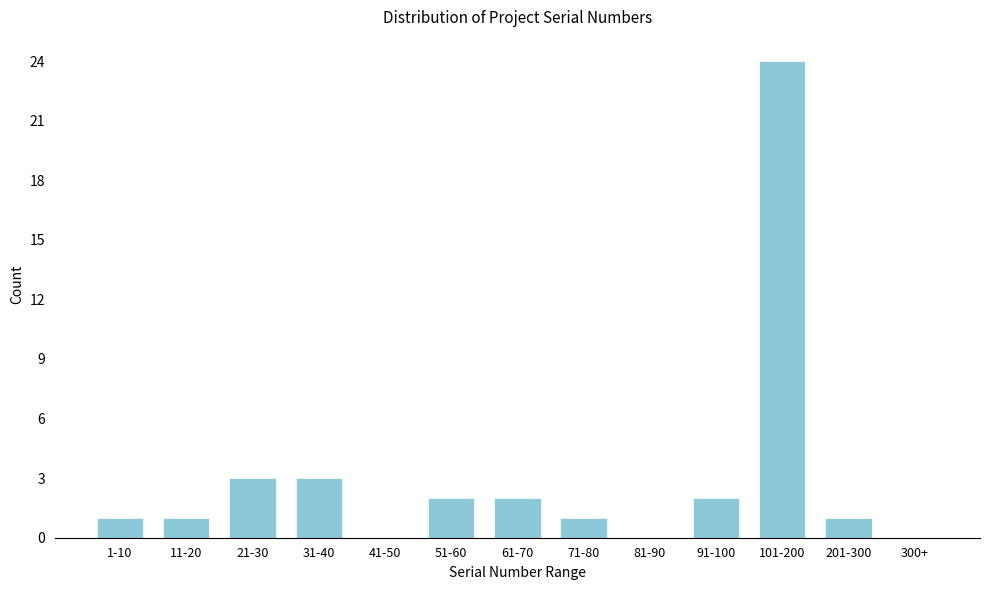

Reading left to right, what are all the values shown in this chart?

1-10=1	11-20=1	21-30=3	31-40=3	41-50=0	51-60=2	61-70=2	71-80=1	81-90=0	91-100=2	101-200=24	201-300=1	300+=0